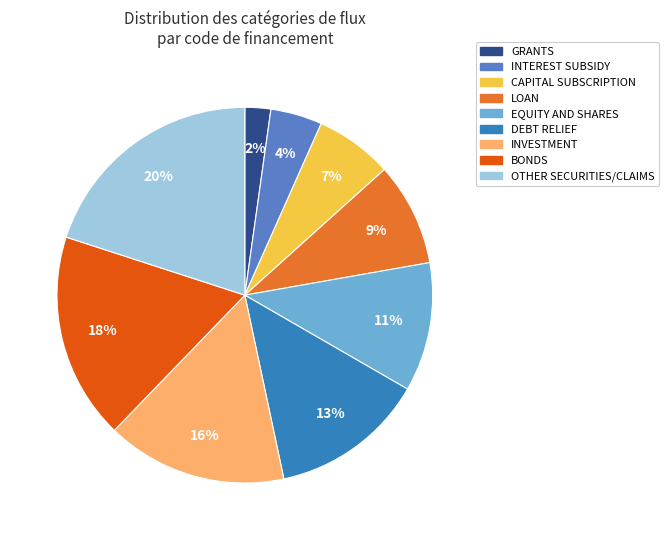

Is it true that INVESTMENT is 16% of the pie?

True